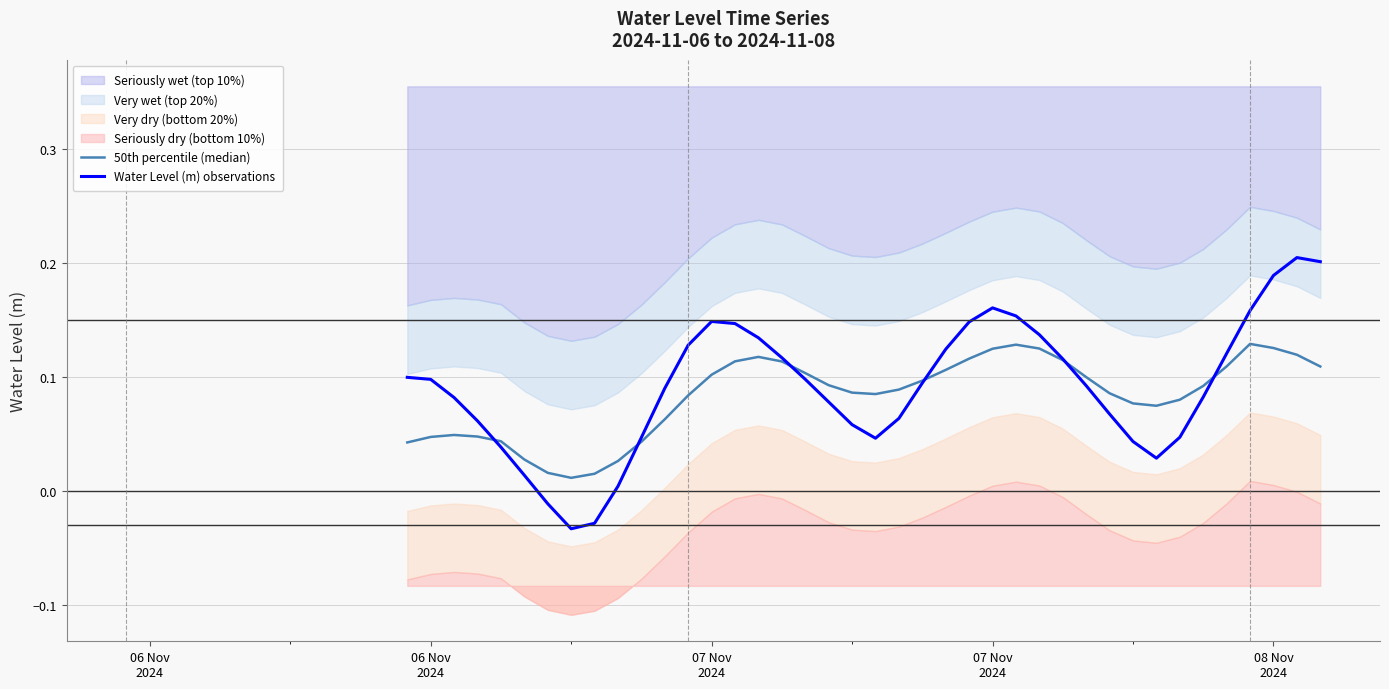

At which category does Water Level (m) observations reach its first local peak?

07 Nov 2024